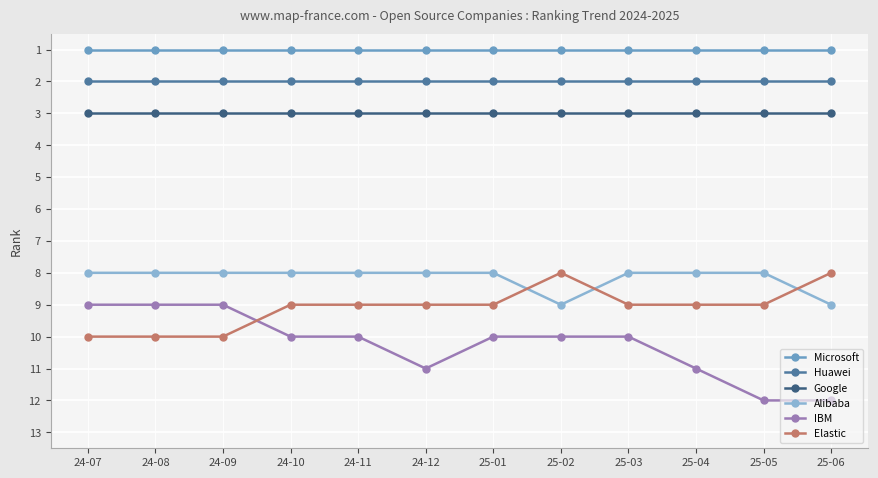

Is it true that IBM equals 4 at 25-02?

False